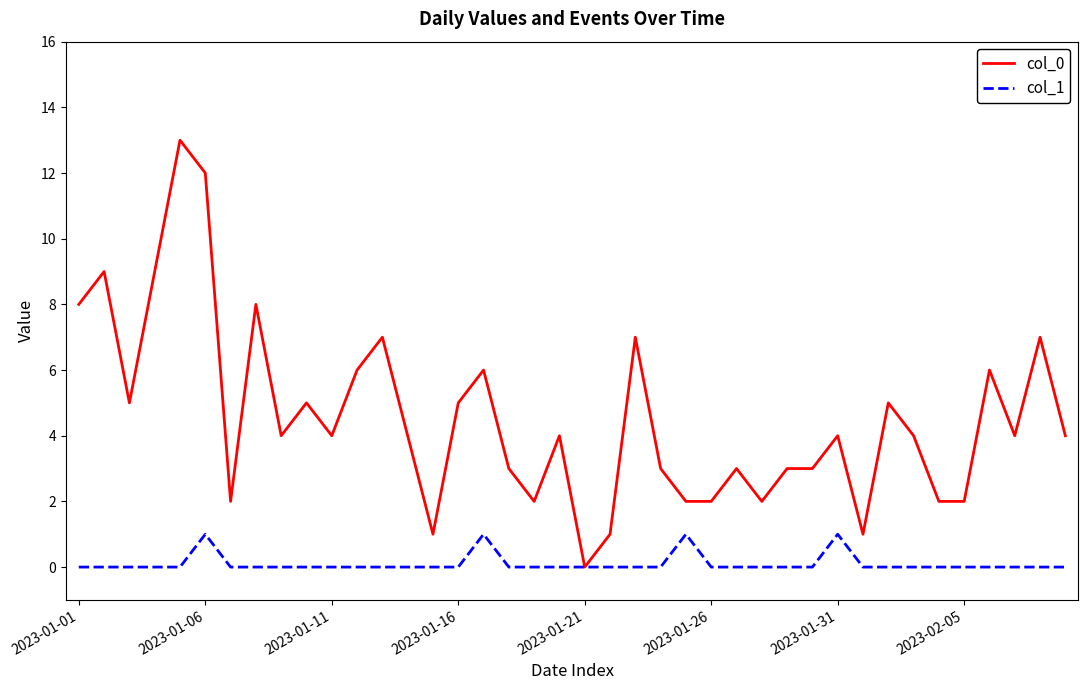

Which series has the largest total across all categories?

col_0